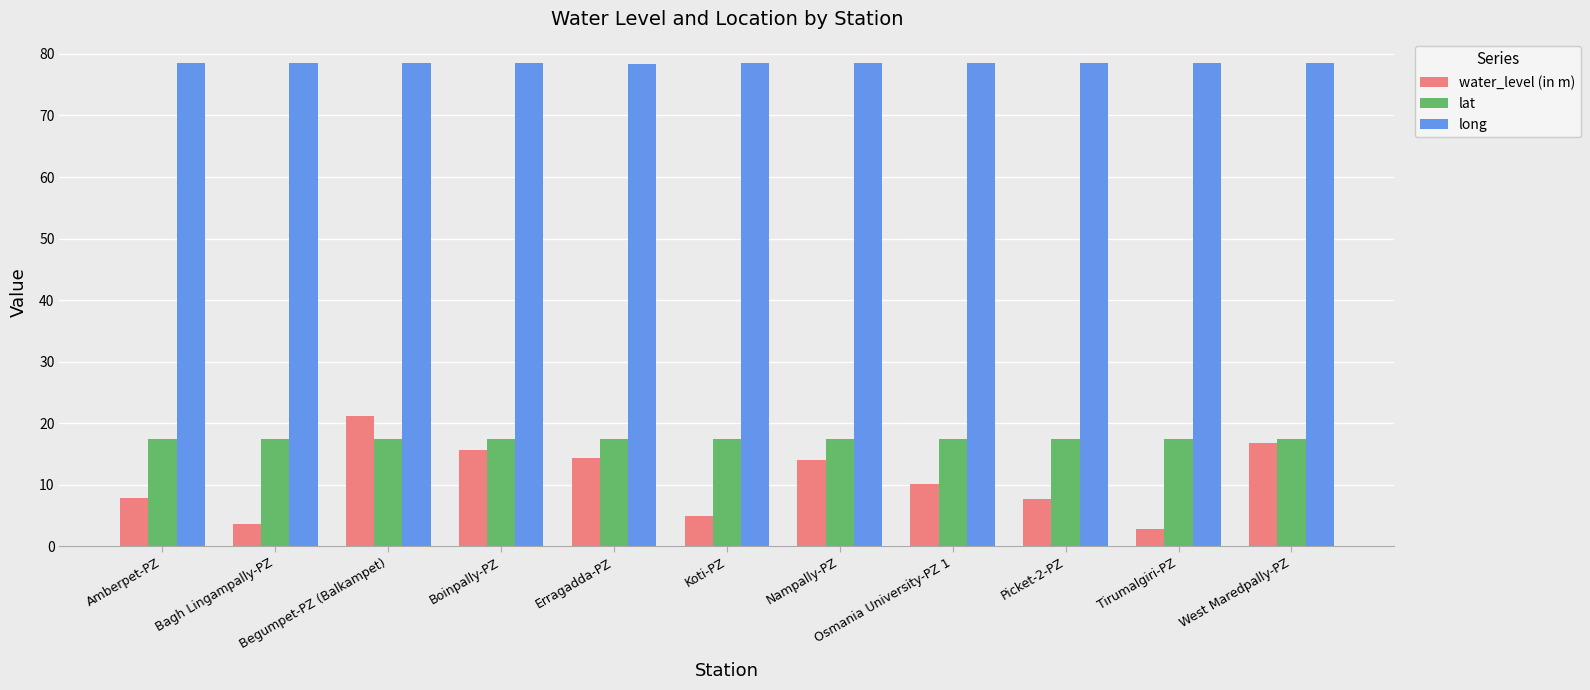

Are the bars horizontal?

No